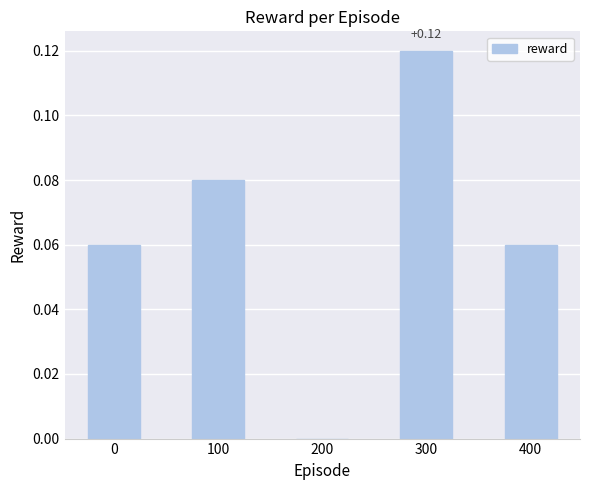

What is the change in value from 200 to 300?

+0.1